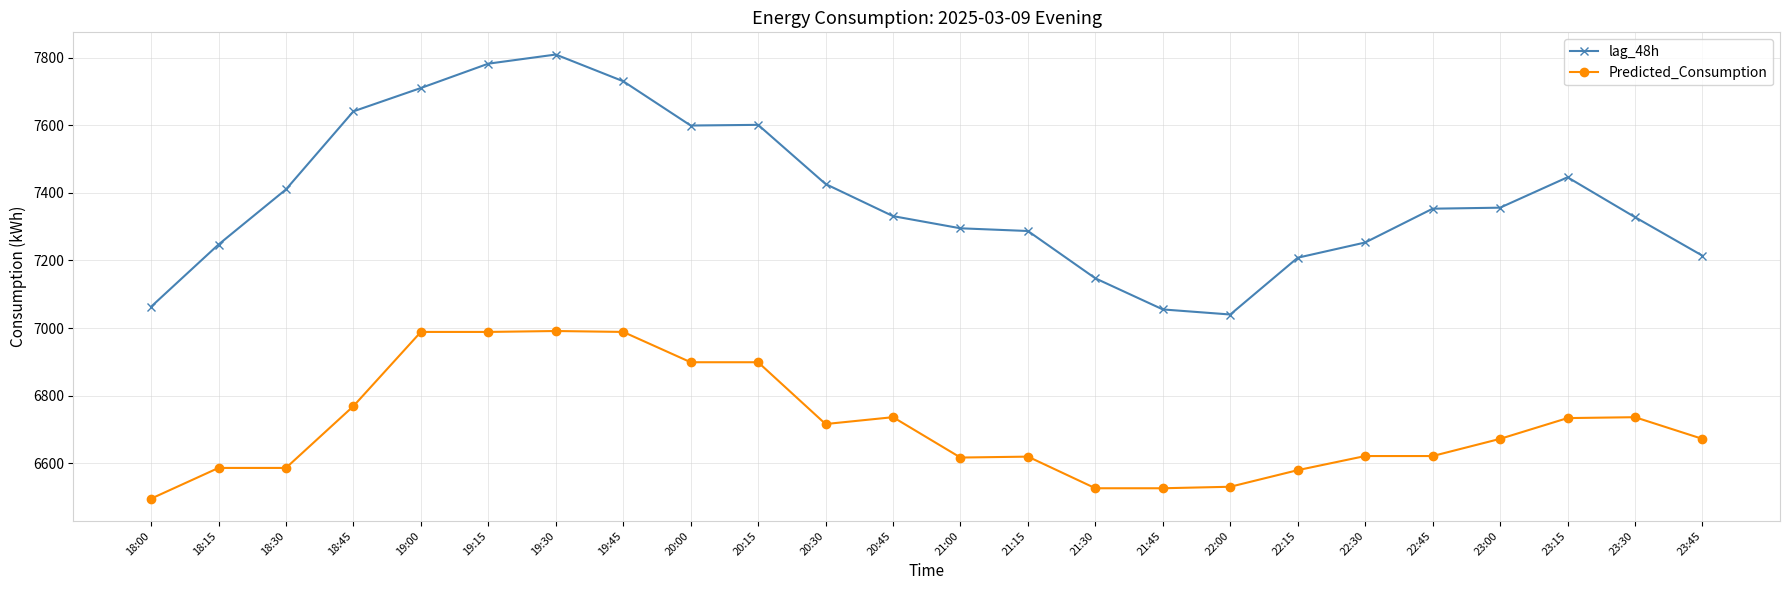

What is the difference between the maximum and second lowest values in the lag_48h series?

754.0